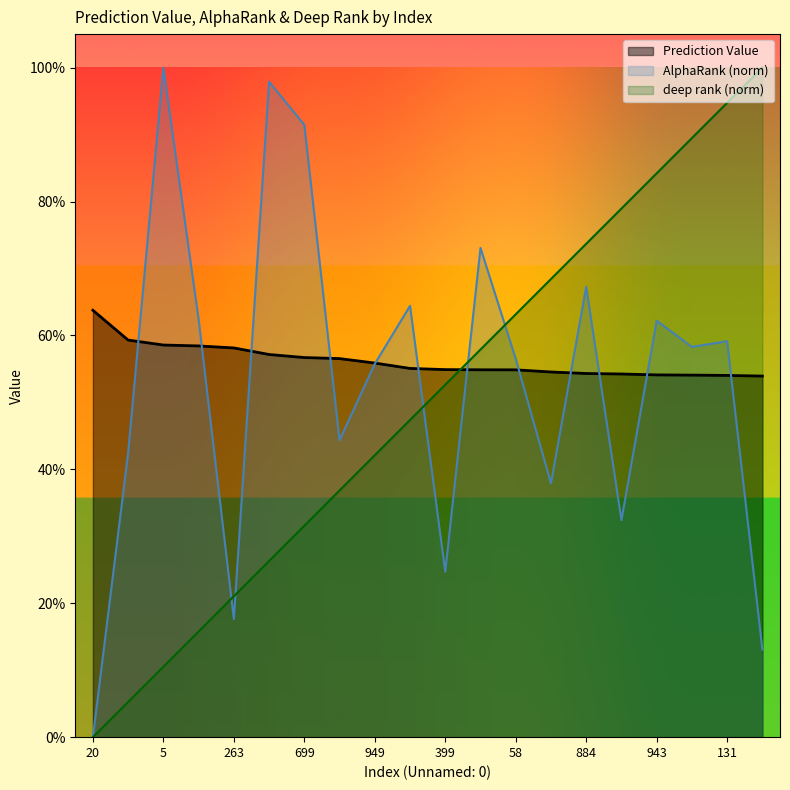

What is the value of the Prediction Value point at the 10th from the left?

0.6